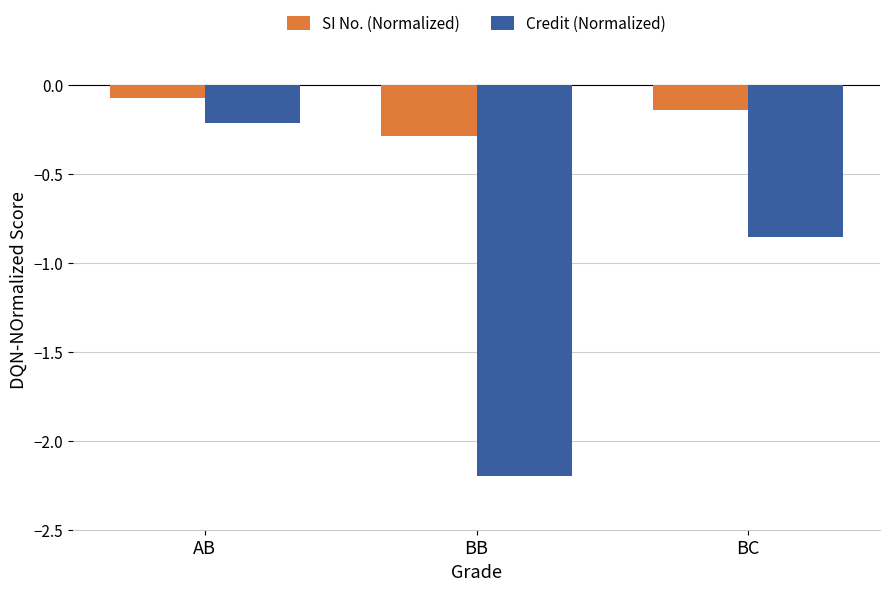

Count the number of data series in this chart.

2